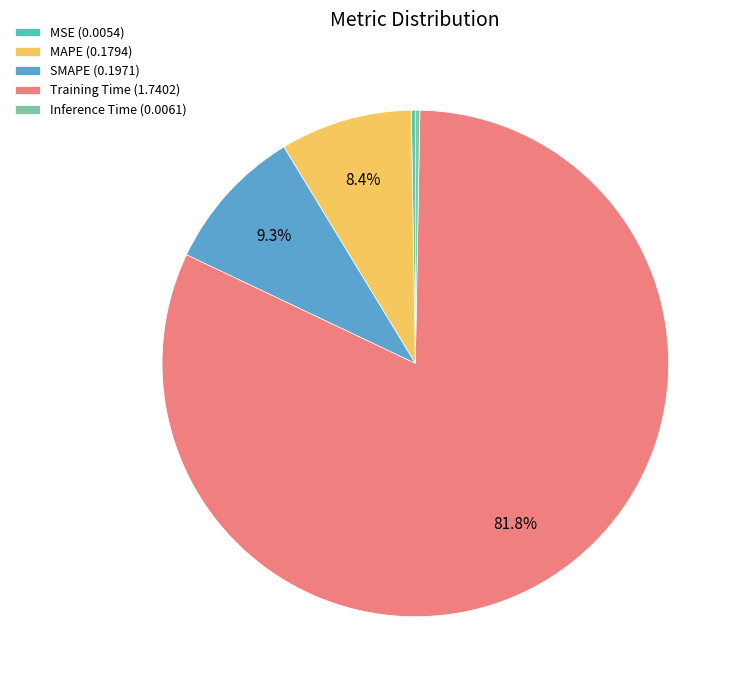

Is there a majority slice in this chart?

Yes